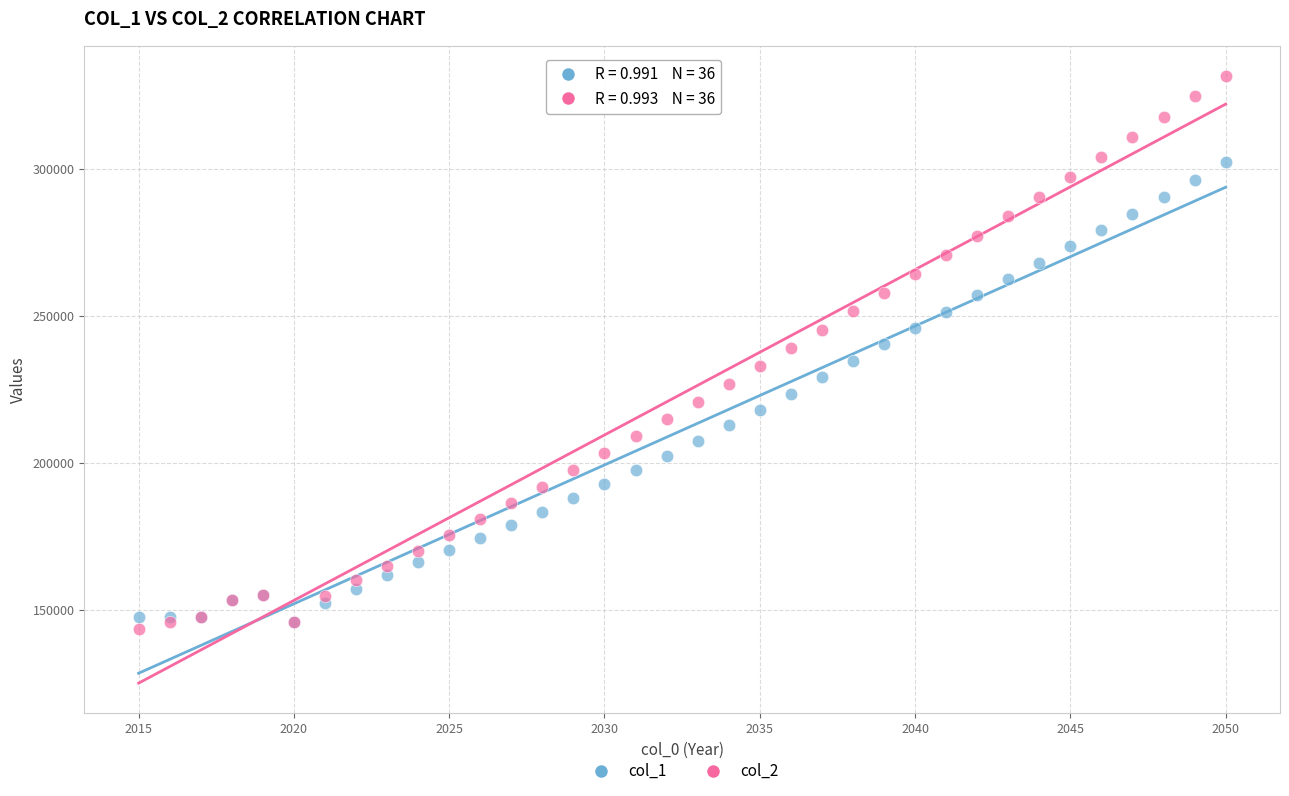

Which series has the widest spread of Y values?

col_2